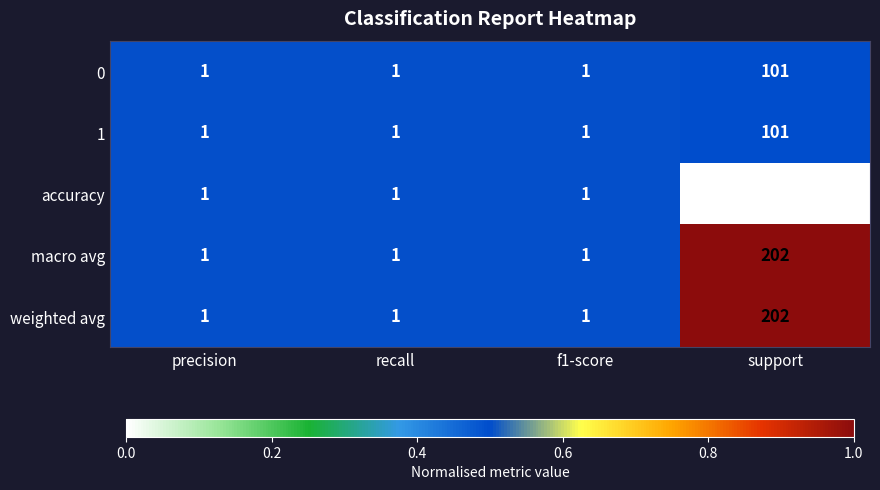

The macro avg series shows 0 at f1-score. True or false?

False